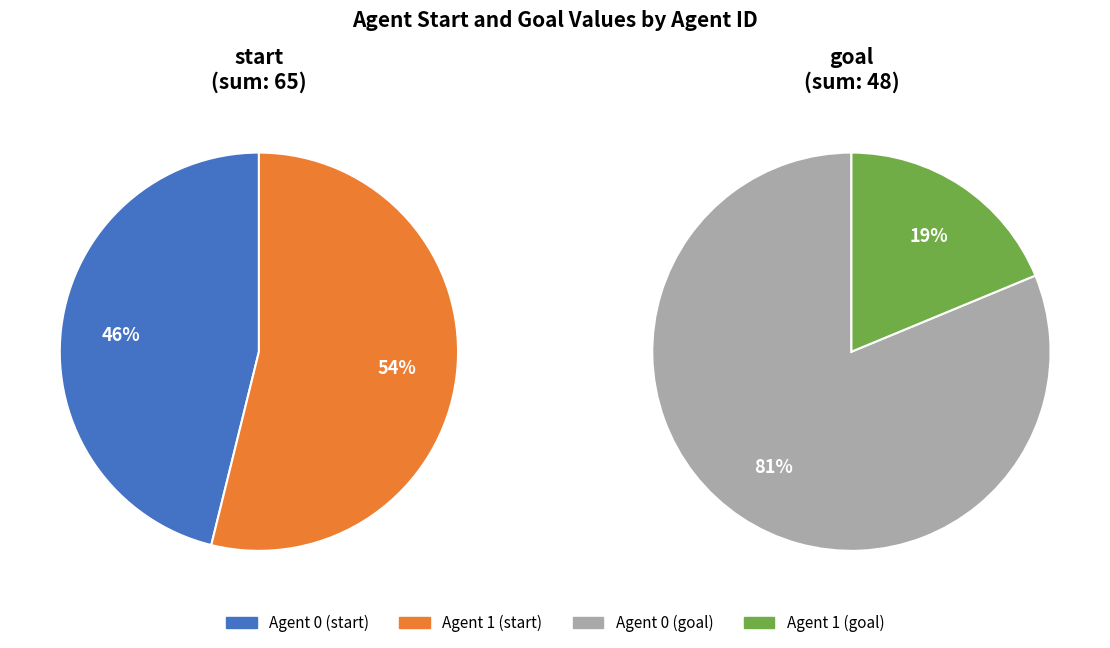

Which slice is the smallest?

1